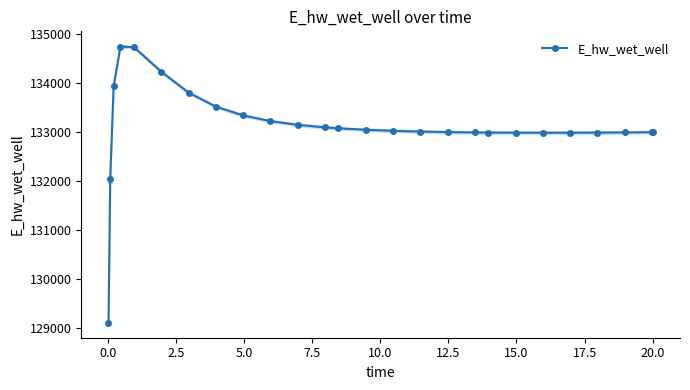

Count the number of categories in the chart.

26